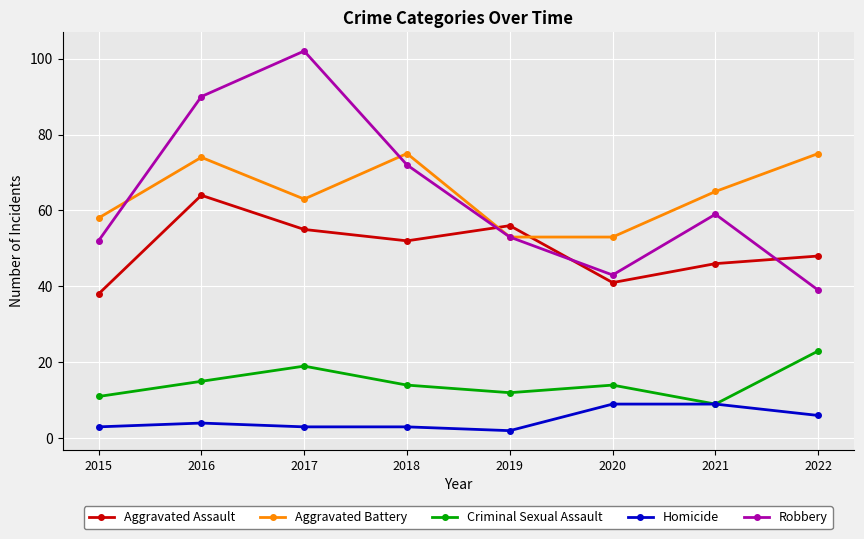

At how many categories does at least one series exceed 8?

8